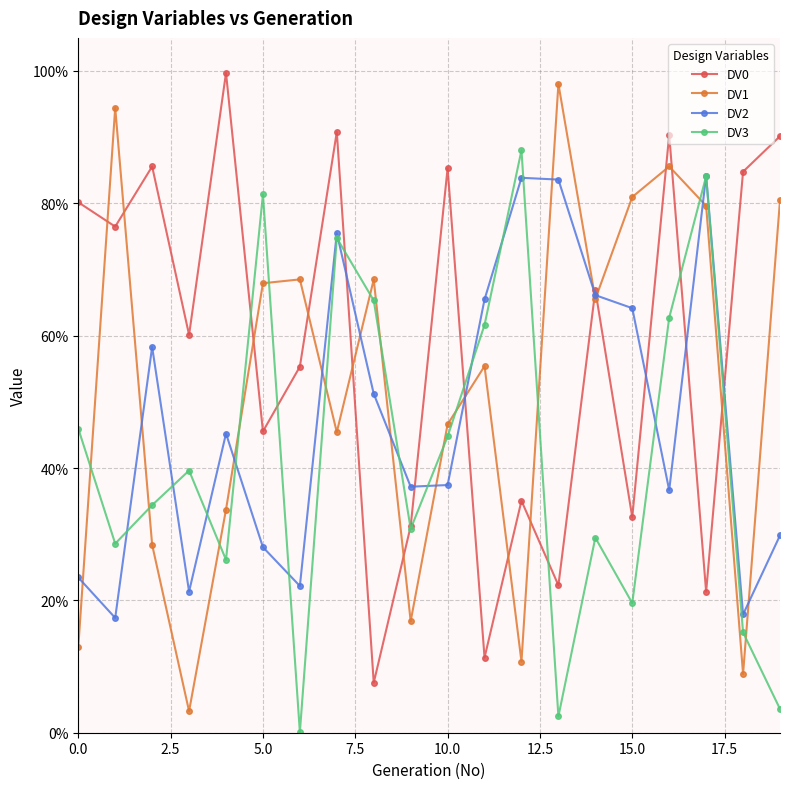

What is the average value of the DV0 series?

0.6